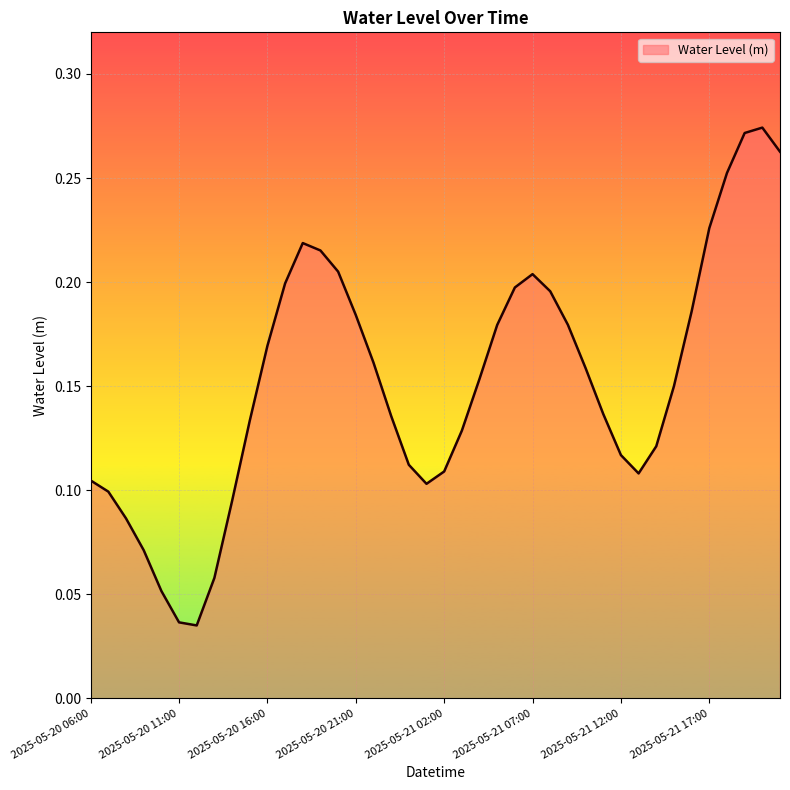

How many values are between 0 and 1?

40